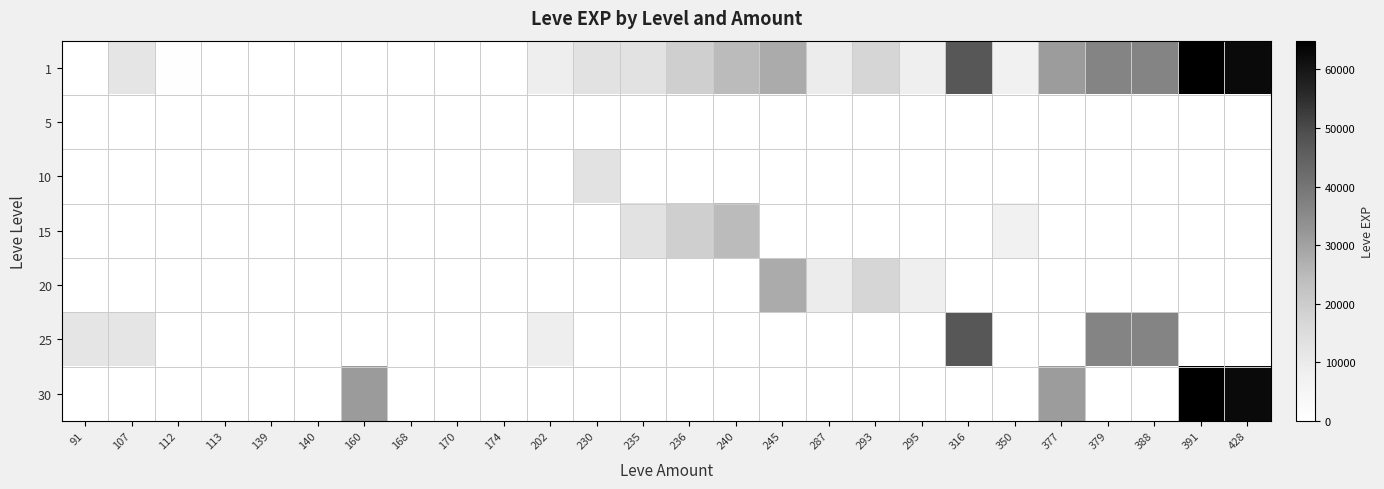

At which category does the chart reach its minimum across all series?

91